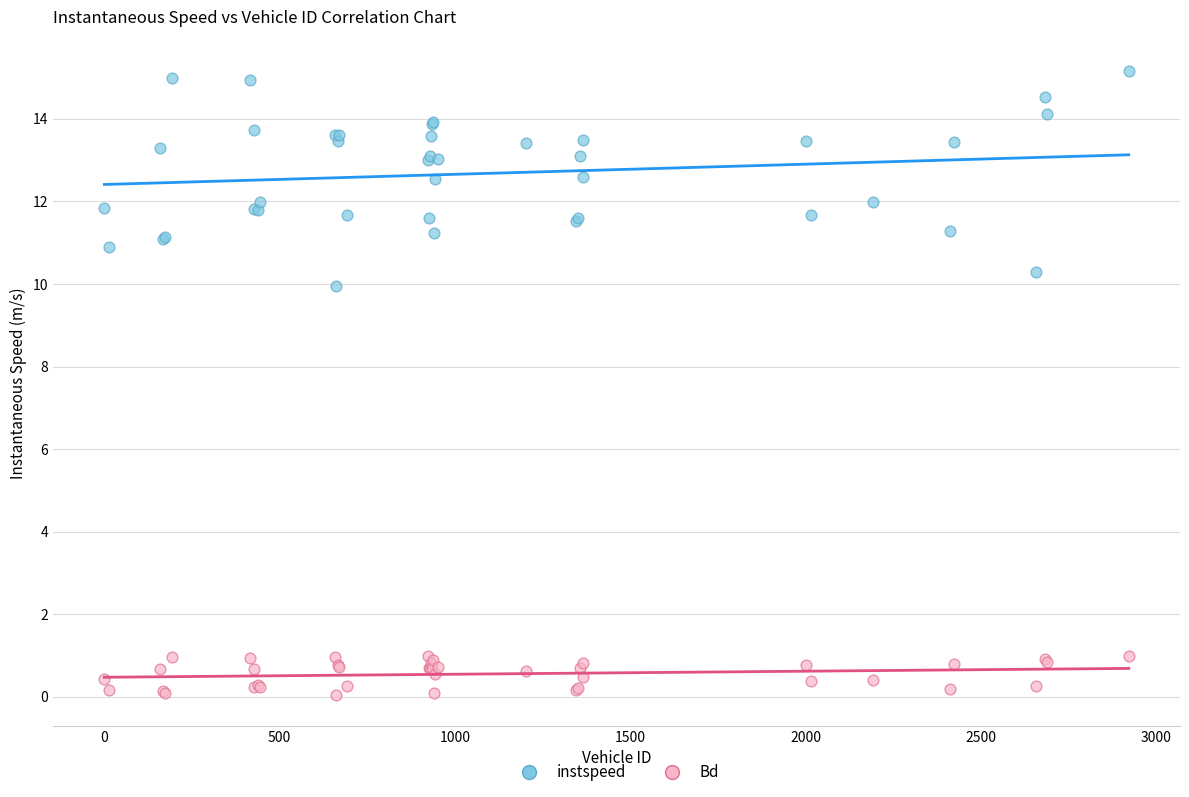

Which series reaches the maximum Y coordinate?

instspeed